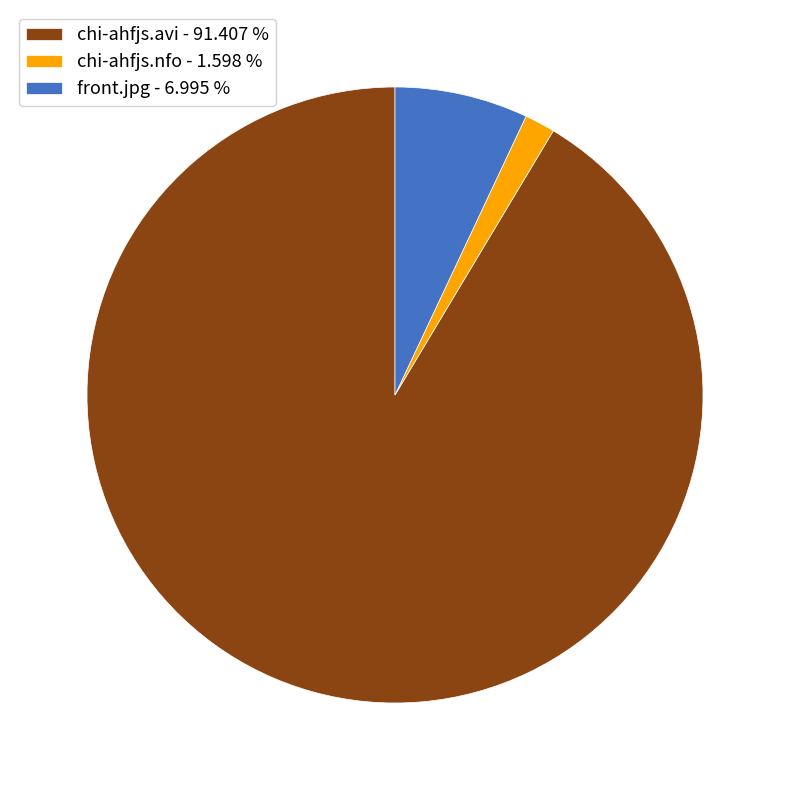

Which slice is the largest?

chi-ahfjs.avi